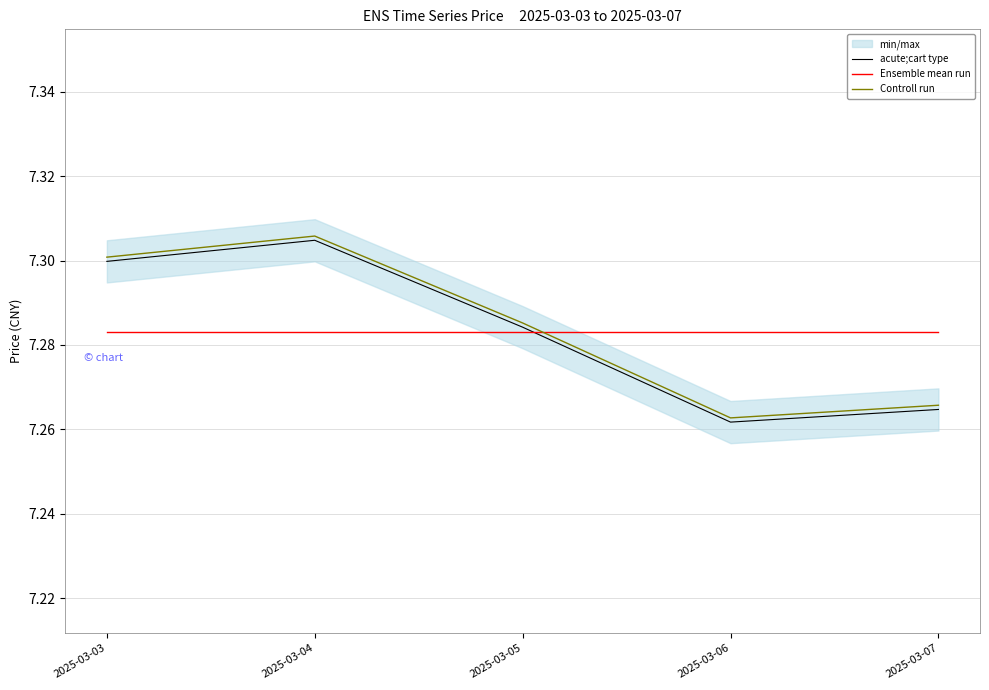

What is the sum of all acute;cart type values?

36.4